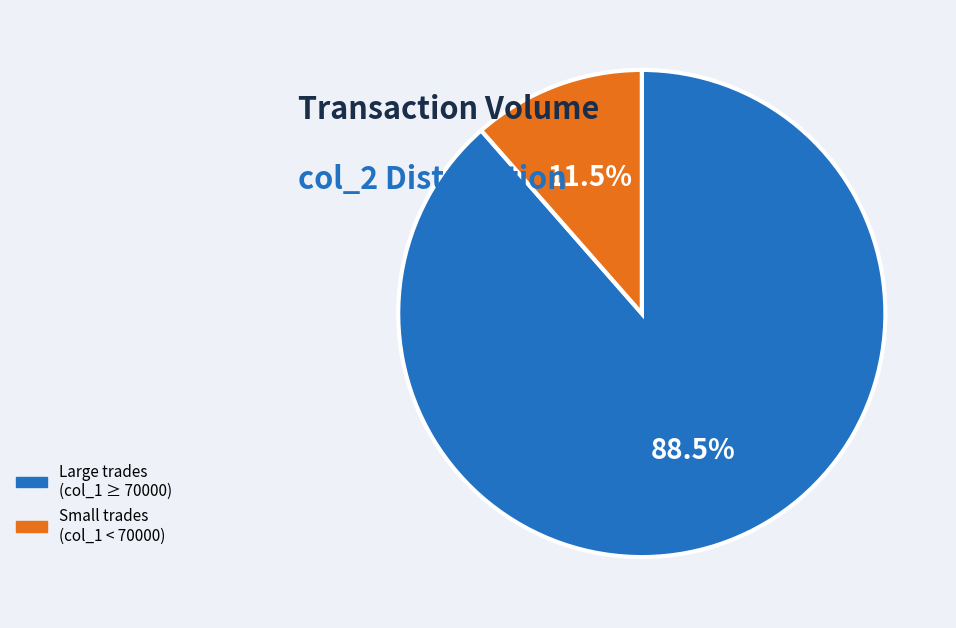

Which has a higher value, Large trades (col_1 ≥ 70000) or Small trades (col_1 < 70000)?

Large trades (col_1 ≥ 70000)